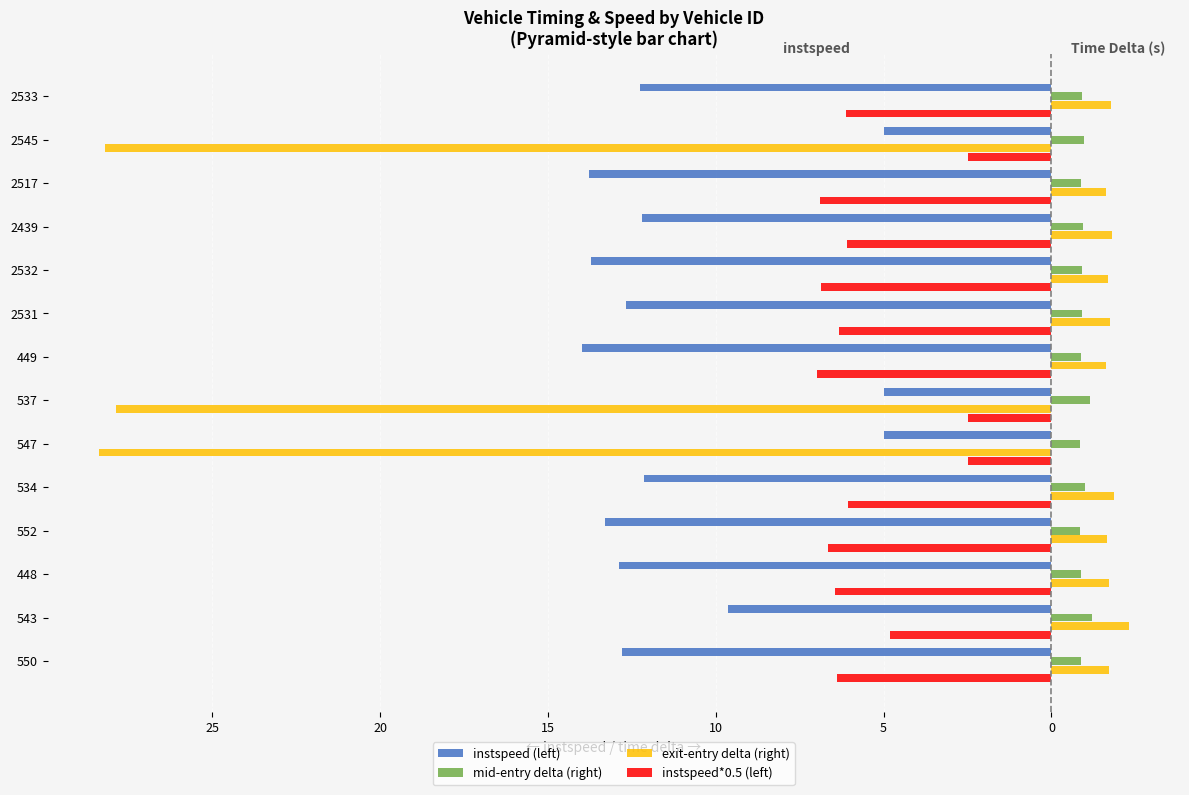

Reading left to right, list all the values displayed in this chart.

instspeed (left): -12.8	-9.6	-12.9	-13.3	-12.1	-5.0	-5.0	-14.0	-12.7	-13.7	-12.2	-13.8	-5.0	-12.3
mid-entry delta (right): 0.9	1.2	0.9	0.9	1.0	0.9	1.1	0.9	0.9	0.9	0.9	0.9	1.0	0.9
exit-entry delta (right): 1.7	2.3	1.7	1.6	1.9	-28.4	-27.9	1.6	1.7	1.7	1.8	1.6	-28.2	1.8
instspeed*0.5 (left): -6.4	-4.8	-6.4	-6.7	-6.1	-2.5	-2.5	-7.0	-6.3	-6.9	-6.1	-6.9	-2.5	-6.1